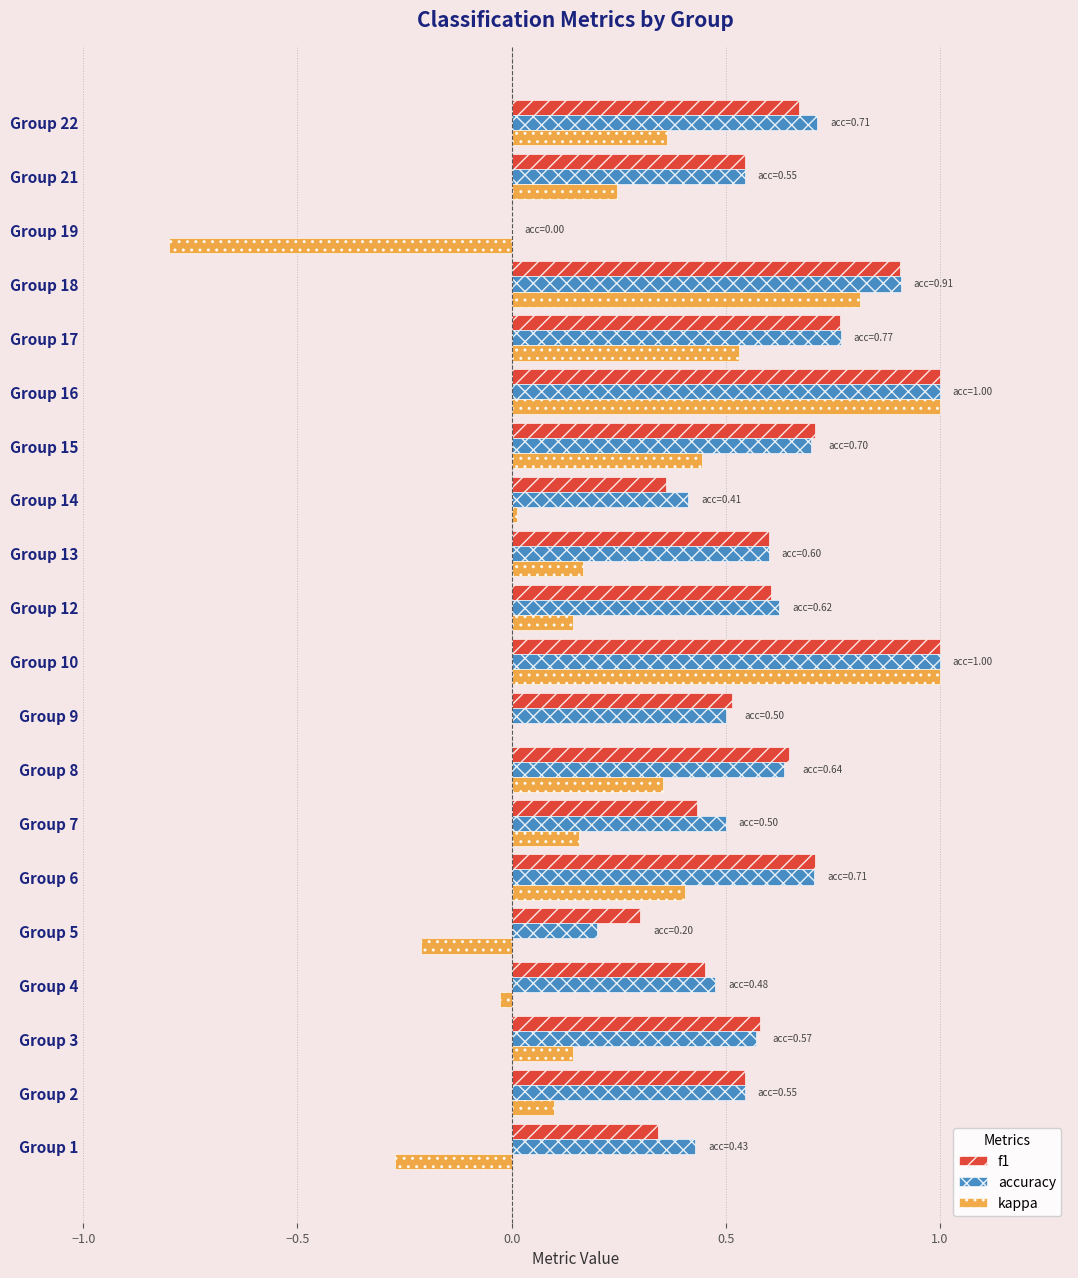

Which series changed the most between Group 1 and Group 4?

kappa